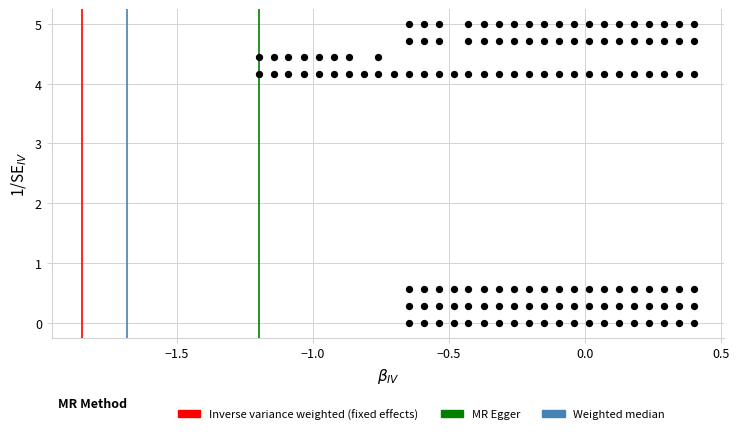

What is the range of Y values (max minus min)?

5.0